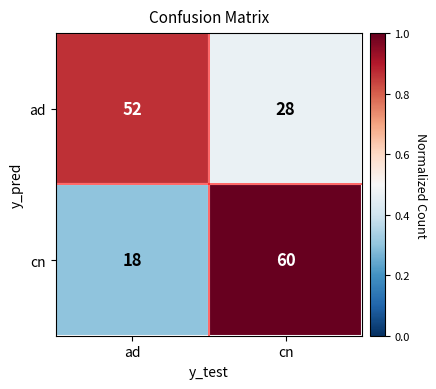

The value of cn at cn is 60. True or false?

True